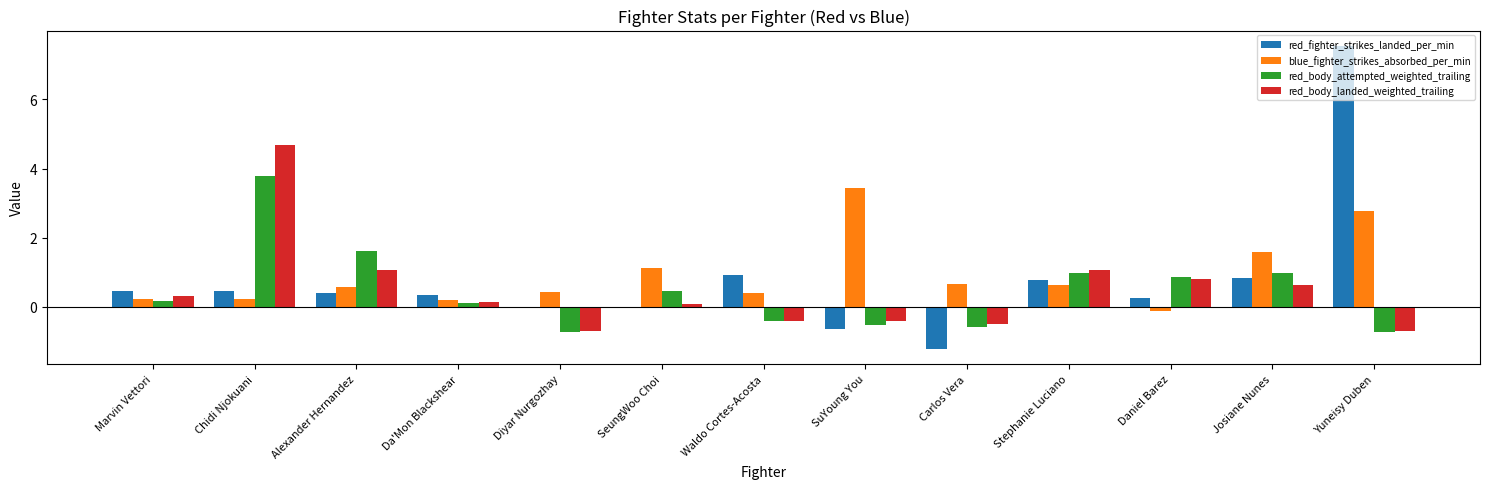

Is it true that blue_fighter_strikes_absorbed_per_min equals 0.2 at Da'Mon Blackshear?

True